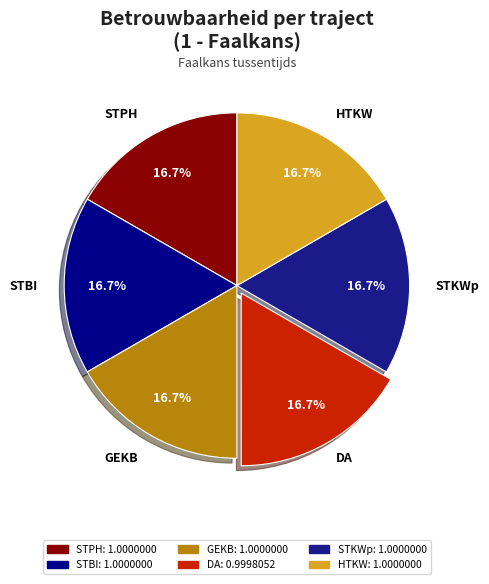

How many segments does this pie chart have?

6